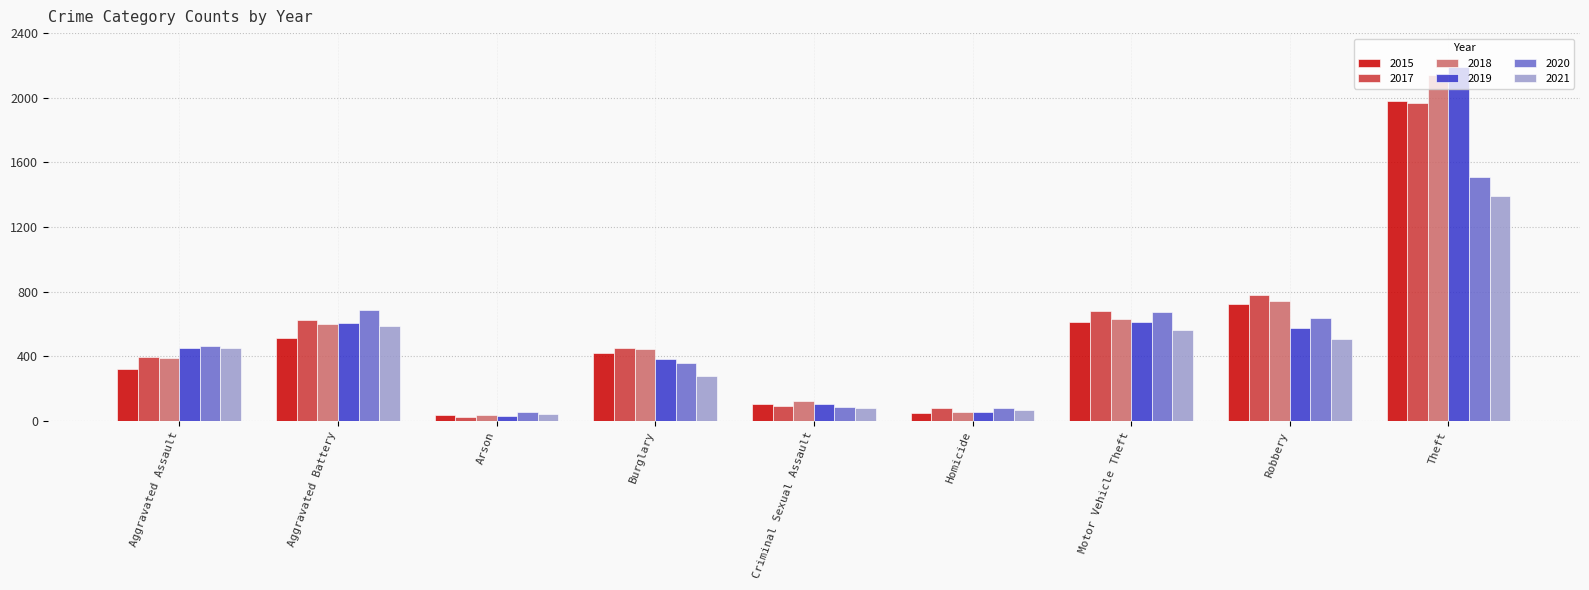

What is the sum of all 2020 values?

4556